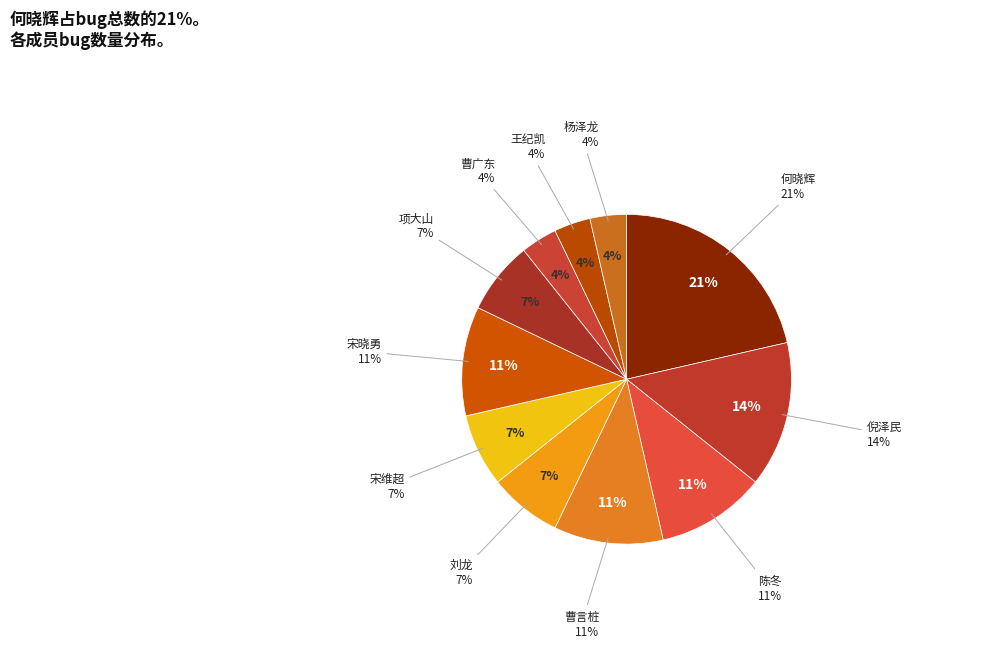

To the nearest percent, what is the average slice percentage?

9%